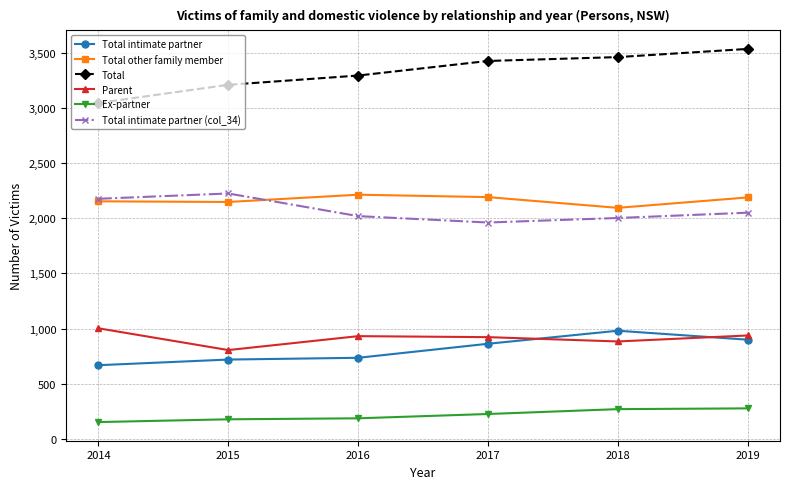

What is the value of the Parent point at the 5th from the left?

884